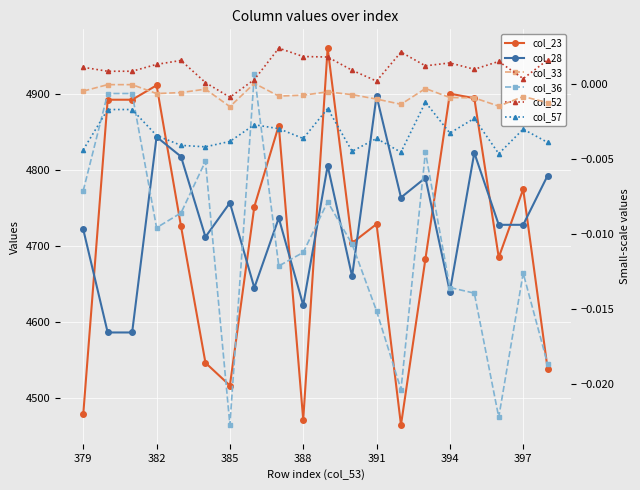

How many lines are shown in the chart?

6